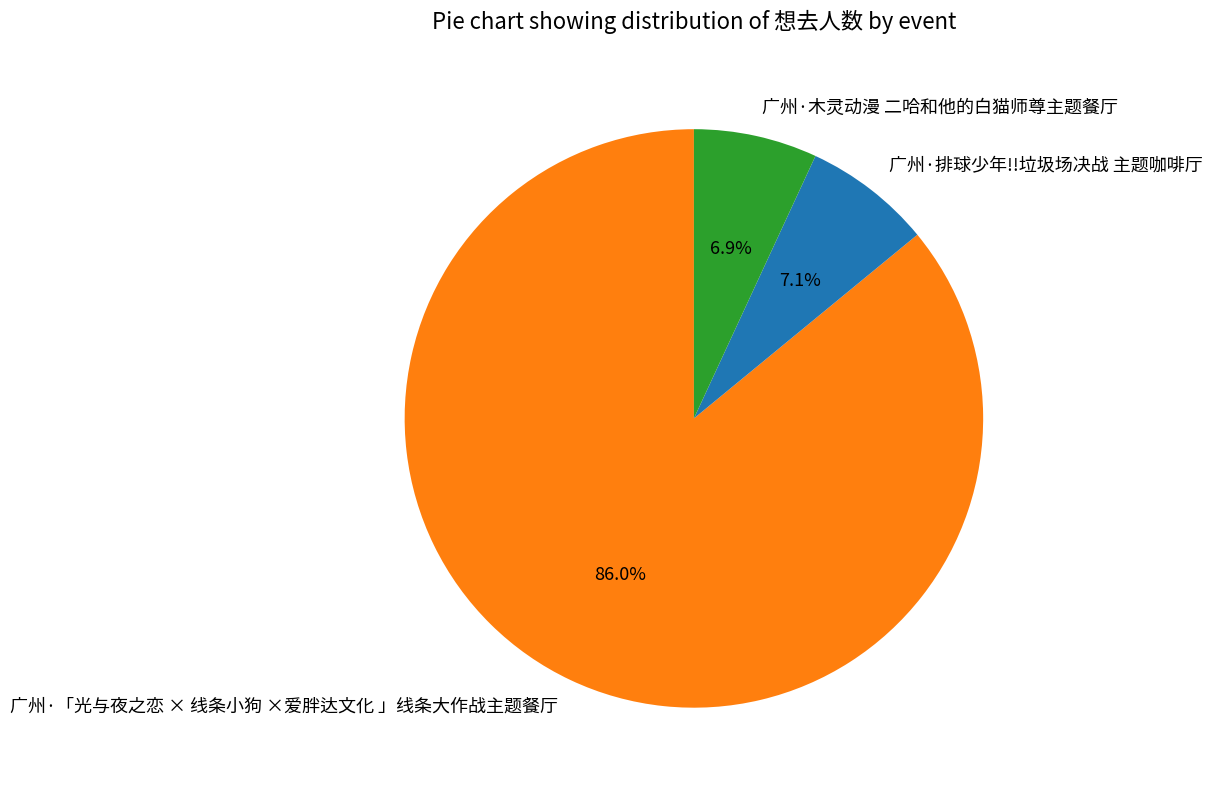

What is the ratio of the value at 广州·木灵动漫 二哈和他的白猫师尊主题餐厅 to the value at 广州·排球少年!!垃圾场决战 主题咖啡厅?

1.0